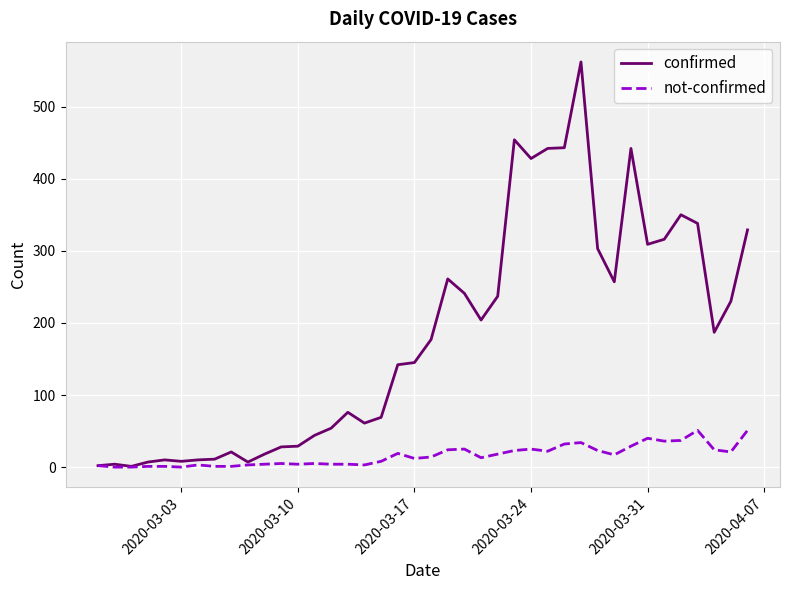

Rank the series by their maximum value, from lowest to highest.

not-confirmed, confirmed